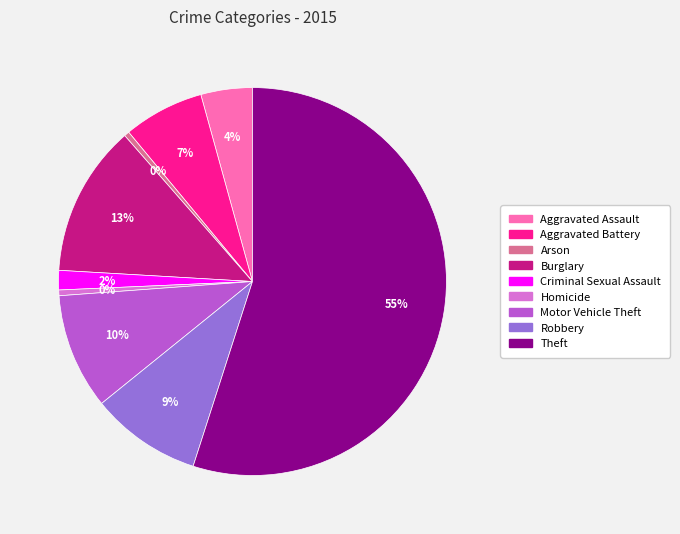

How many slices are in this pie chart?

9